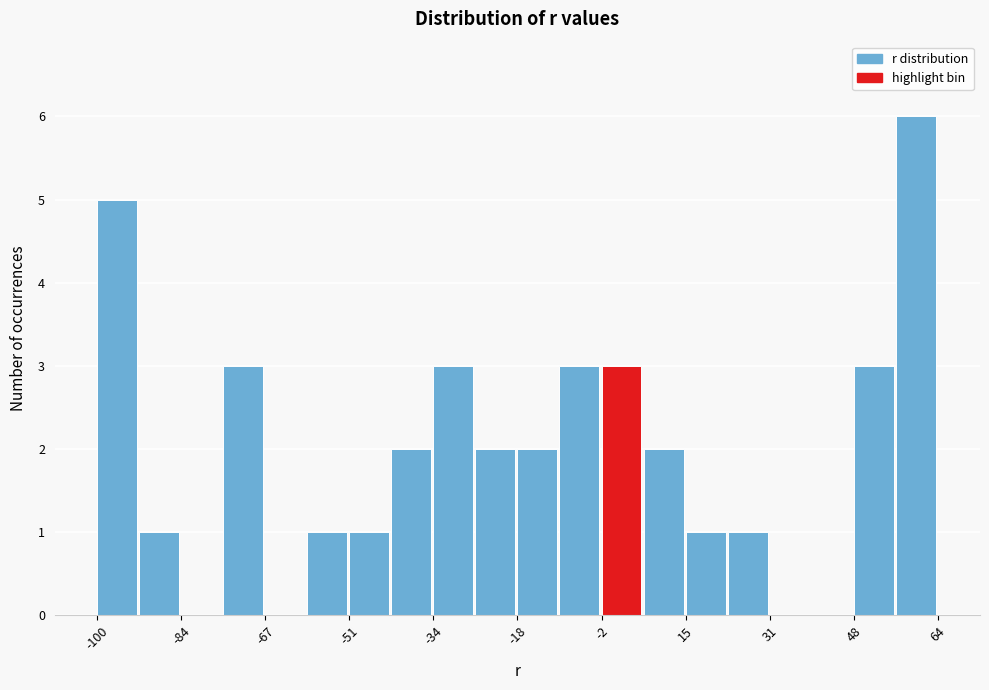

Reading left to right, transcribe this chart: for each bar, give the range it covers on the x-axis and its height. Neither the bar edges nor the heights are printed on the chart, so give them approximately, as read against the axes.

-100 to -92: 5
-92 to -84: 1
-84 to -76: 0
-76 to -68: 3
-68 to -58: 0
-58 to -50: 1
-50 to -42: 1
-42 to -34: 2
-34 to -26: 3
-26 to -18: 2
-18 to -10: 2
-10 to -2: 3
-2 to 6: 3
6 to 14: 2
14 to 24: 1
24 to 32: 1
32 to 40: 0
40 to 48: 0
48 to 56: 3
56 to 64: 6